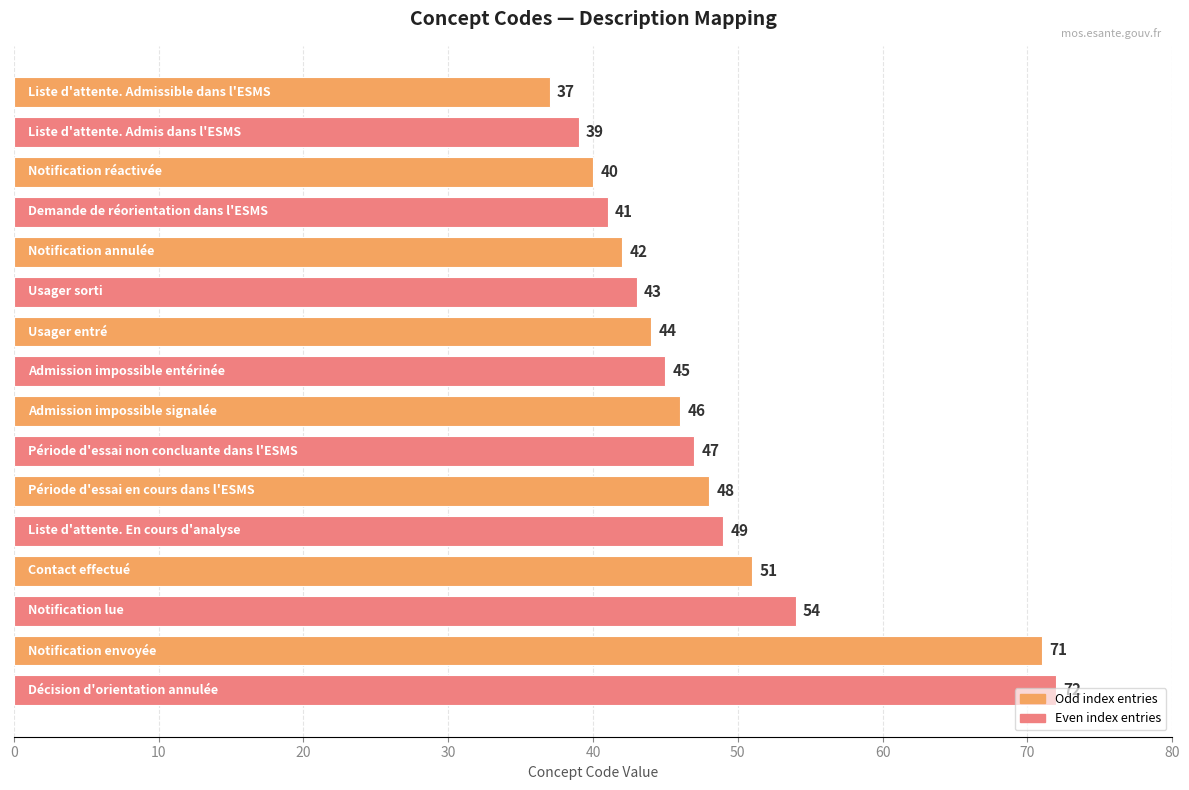

What is the difference between the maximum and minimum values?

35